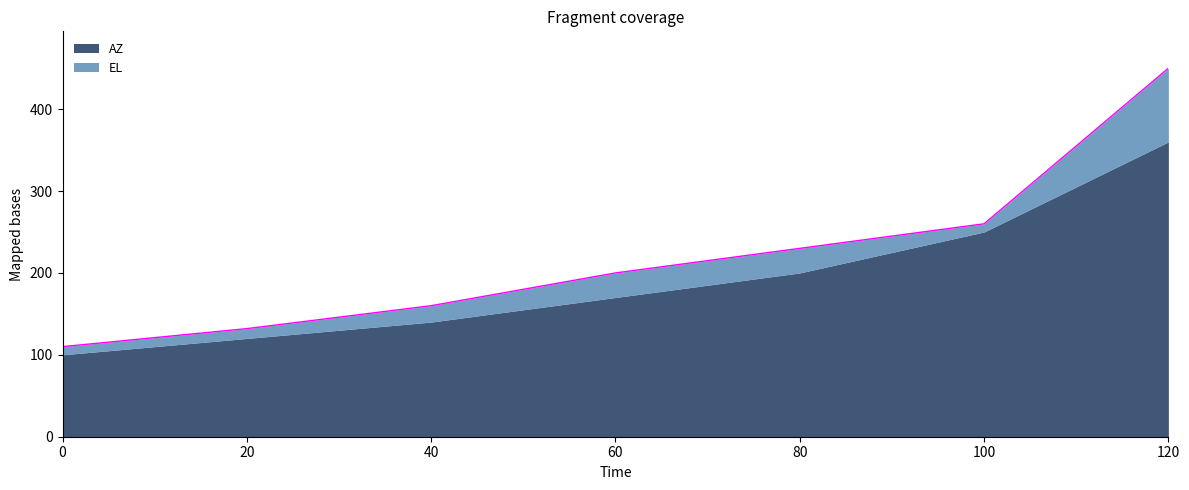

Reading left to right, what are all the values shown in this chart?

0=110	20=132	40=160	60=200	80=230	100=260	120=450